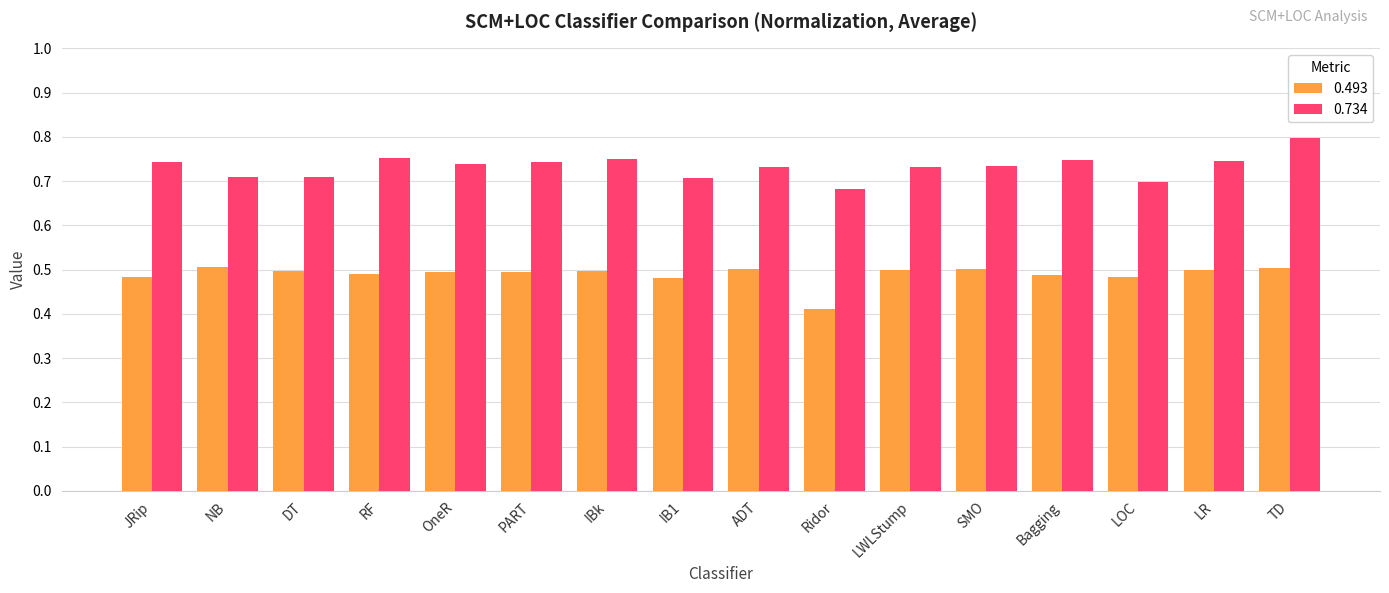

How many categories are shown in the chart?

16